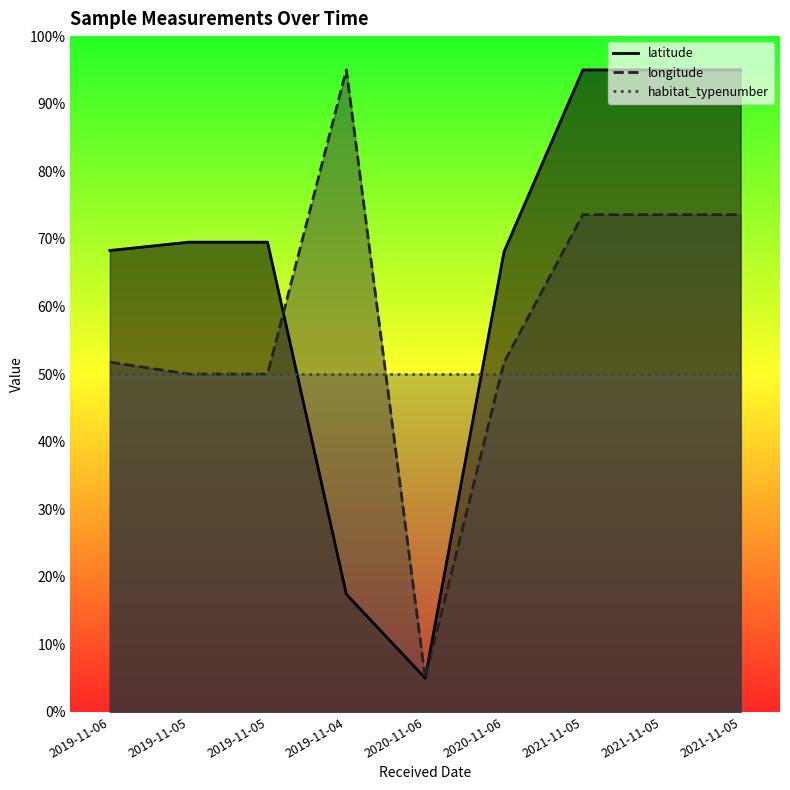

In longitude, how many points are higher than both neighbors (excluding endpoints)?

1